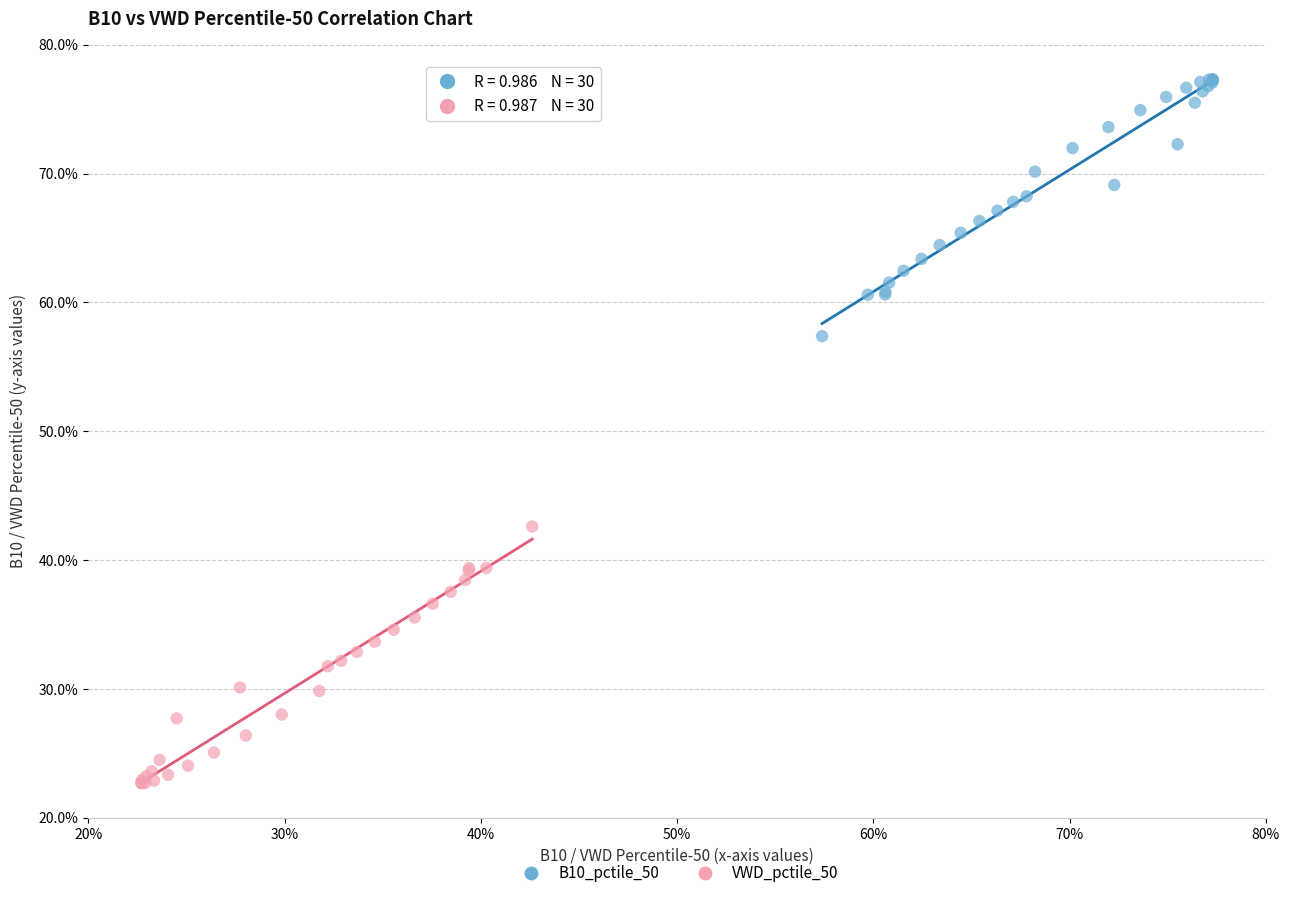

What are all the series names shown in the legend?

B10_pctile_50, VWD_pctile_50